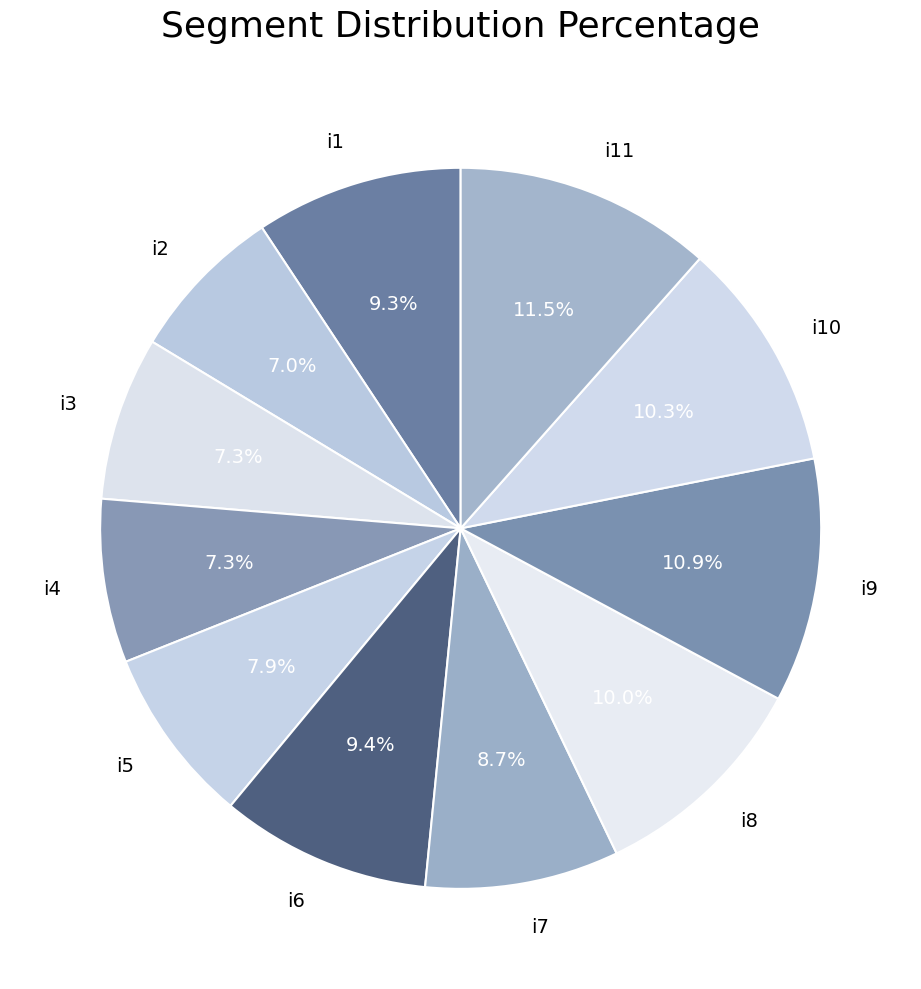

To the nearest percent, what is the average slice percentage?

9%